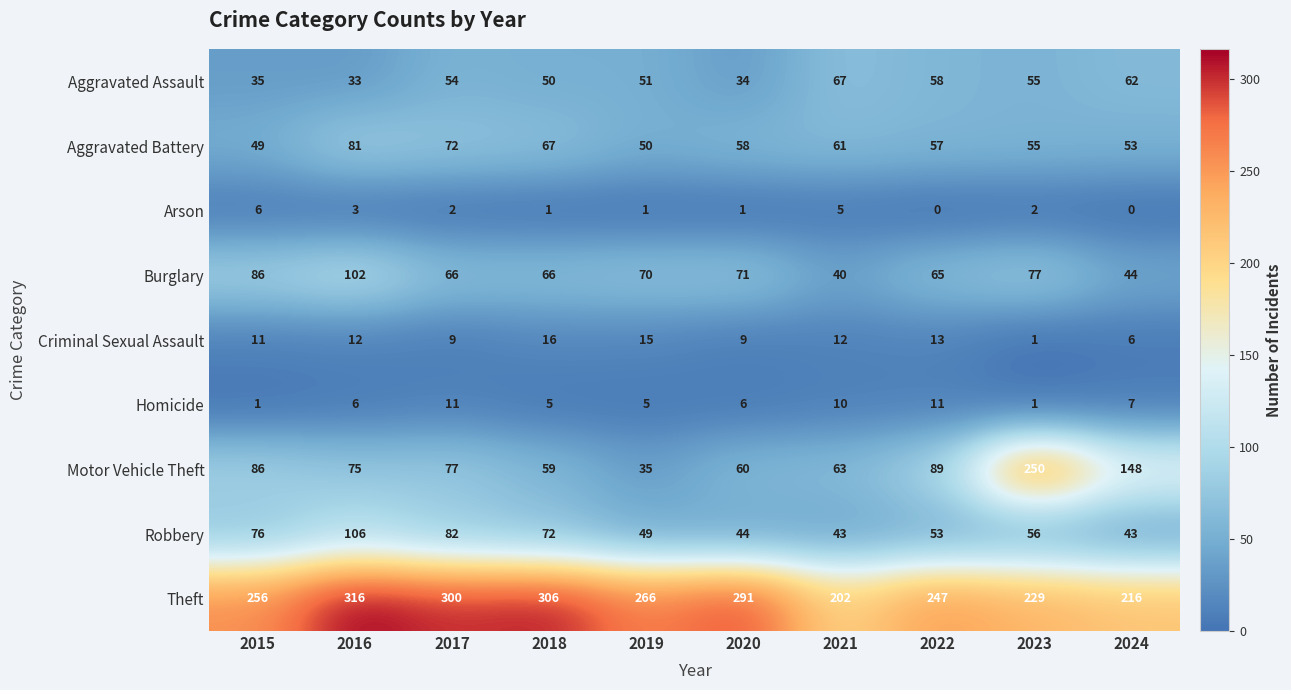

Which label corresponds to the largest value in the chart?

2016